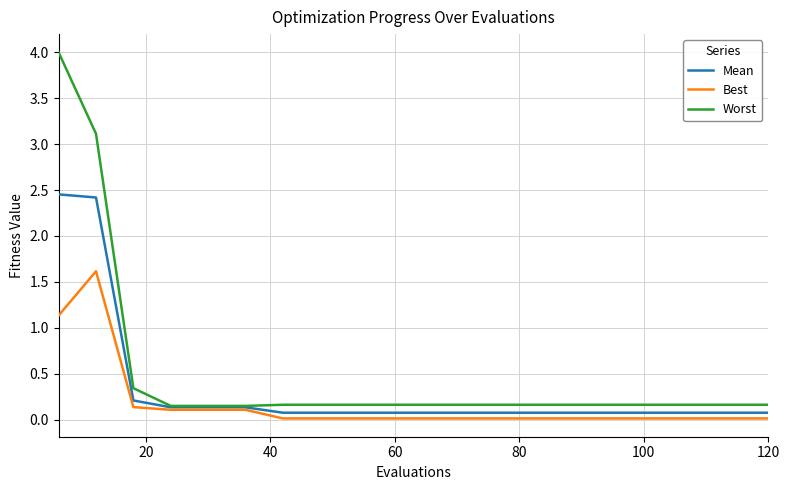

Which series has the largest total across all categories?

Worst